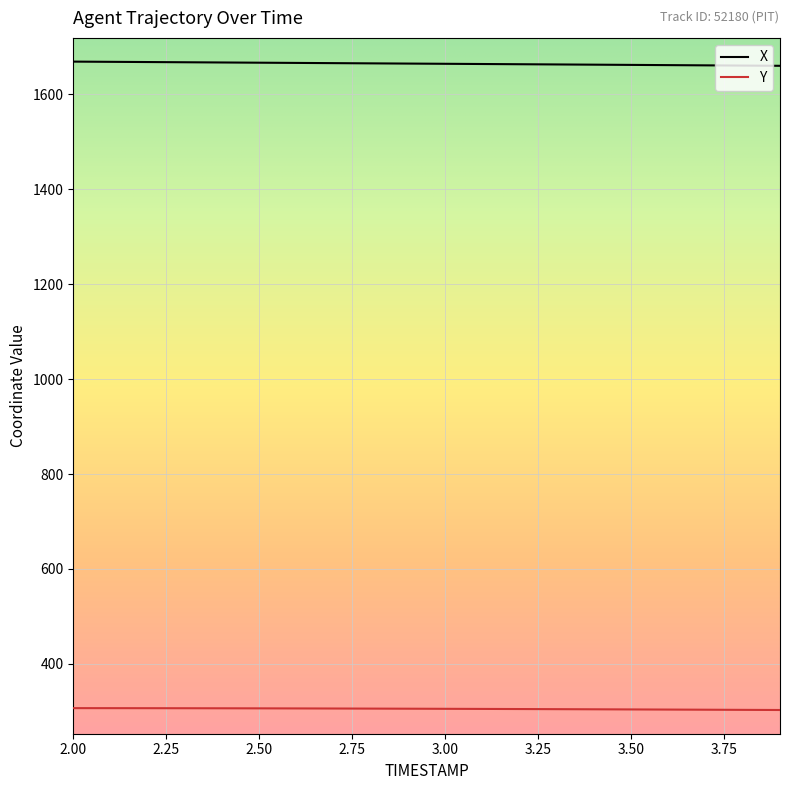

At how many categories does at least one series exceed 430?

20